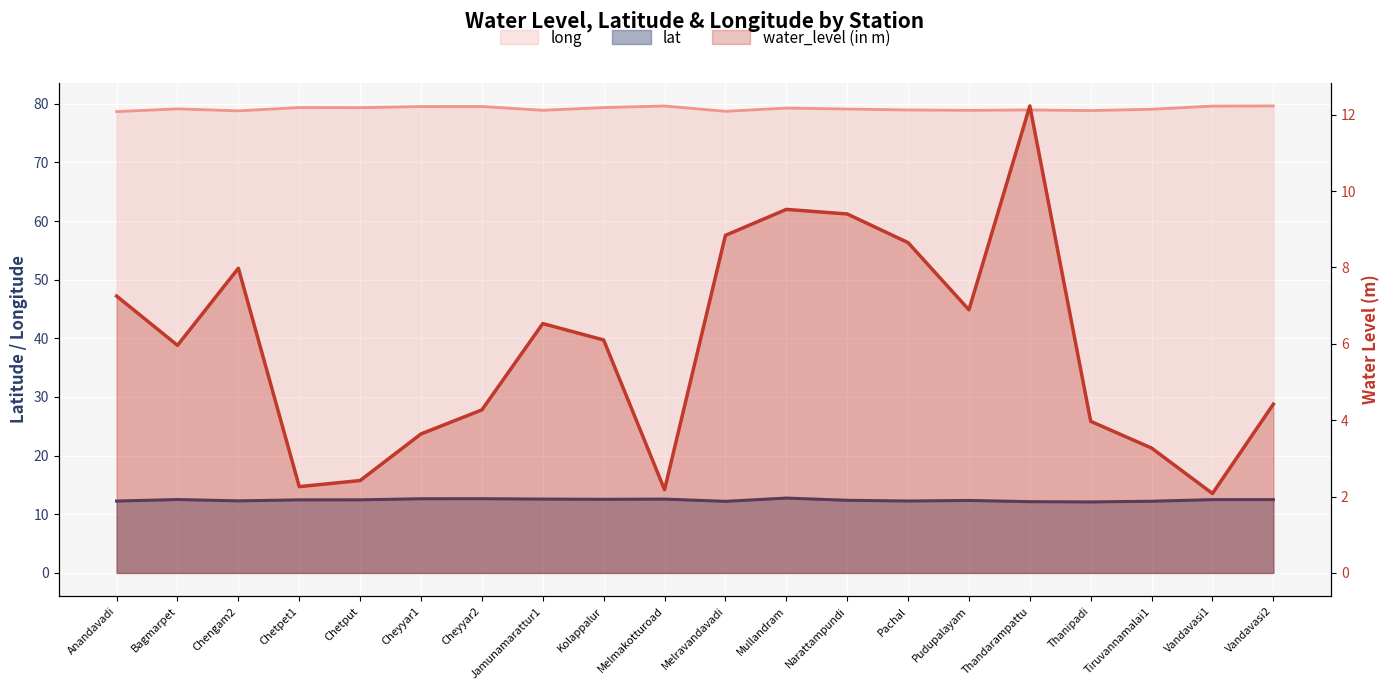

How many categories are shown in the chart?

20